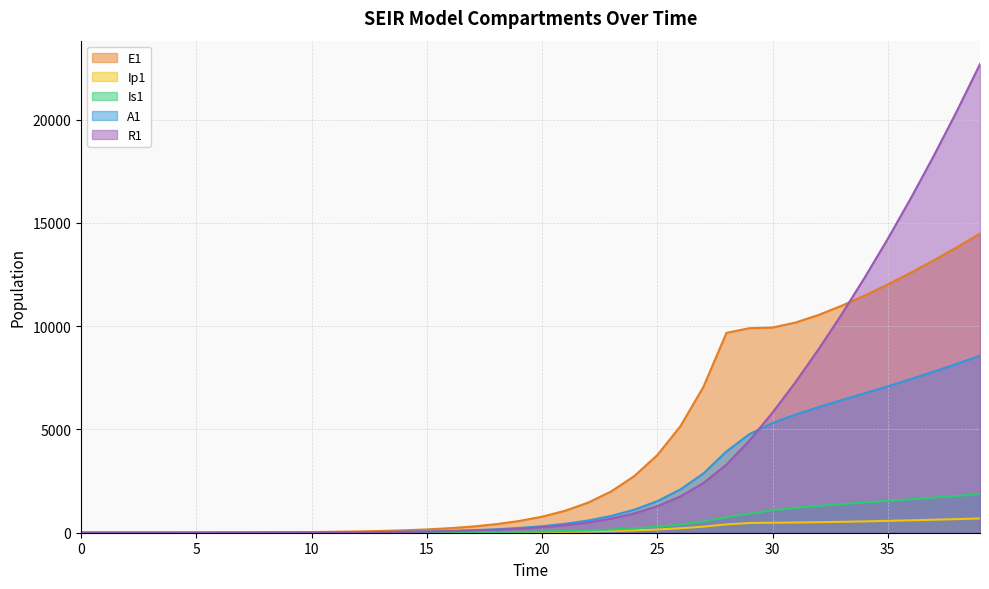

Which series has the widest spread of values?

R1